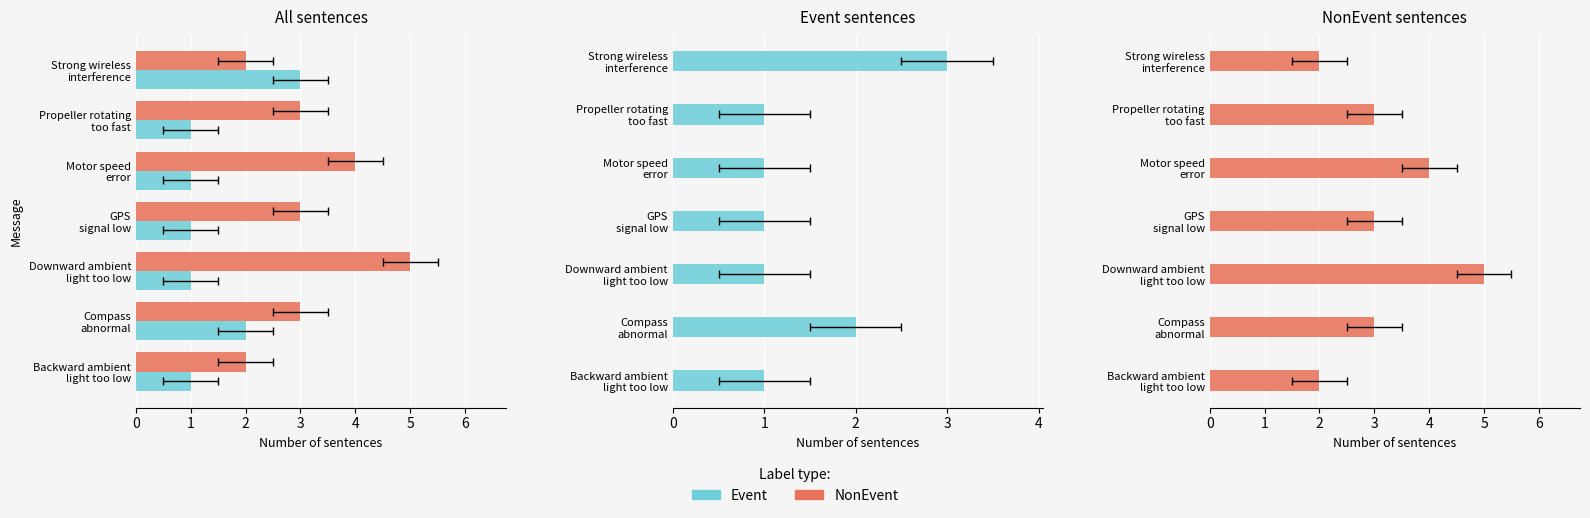

How many series are shown in this chart?

2